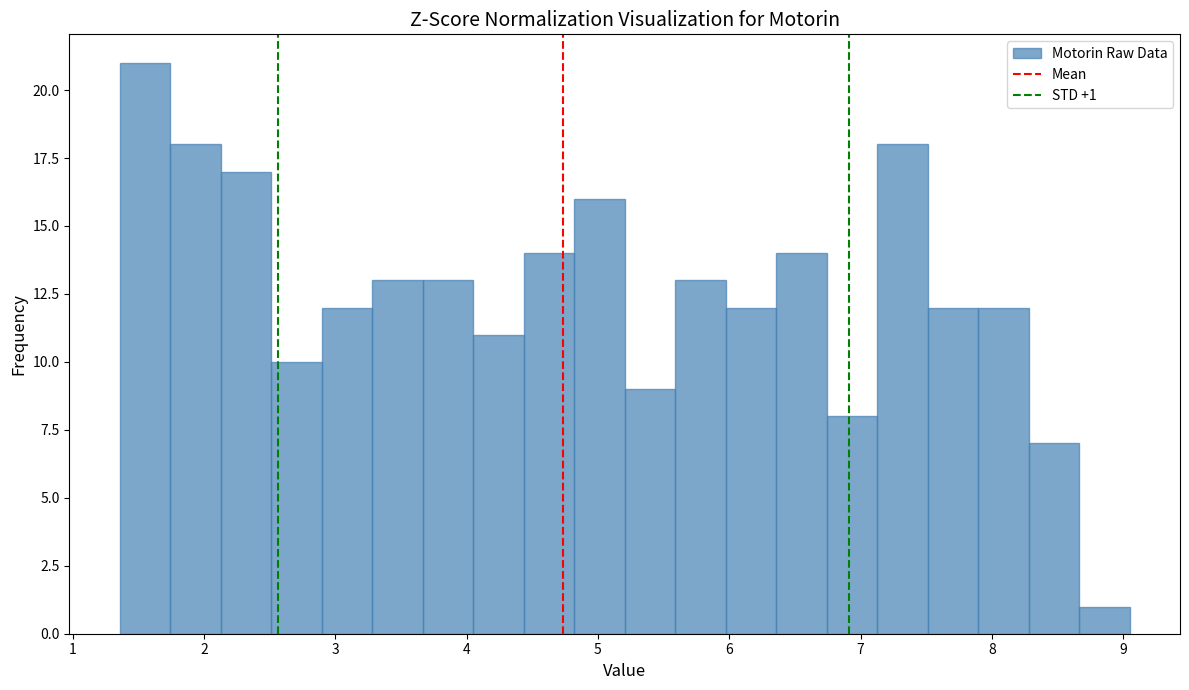

Read against the x-axis, roughly where is the centre of the tallest bar?

1.6